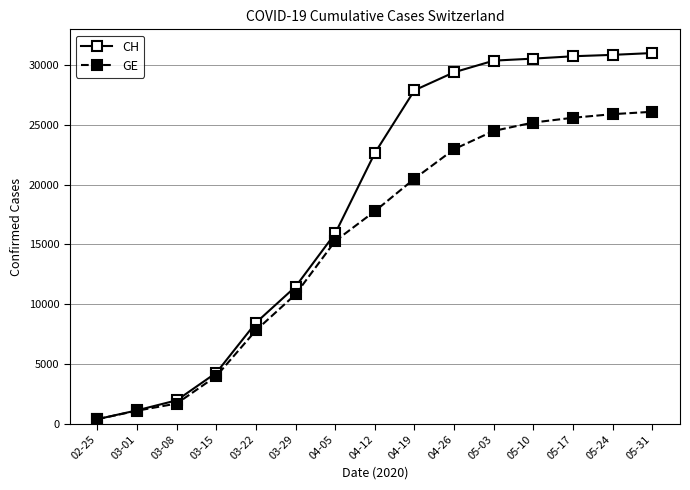

List the series in order of their overall mean, highest first.

CH, GE